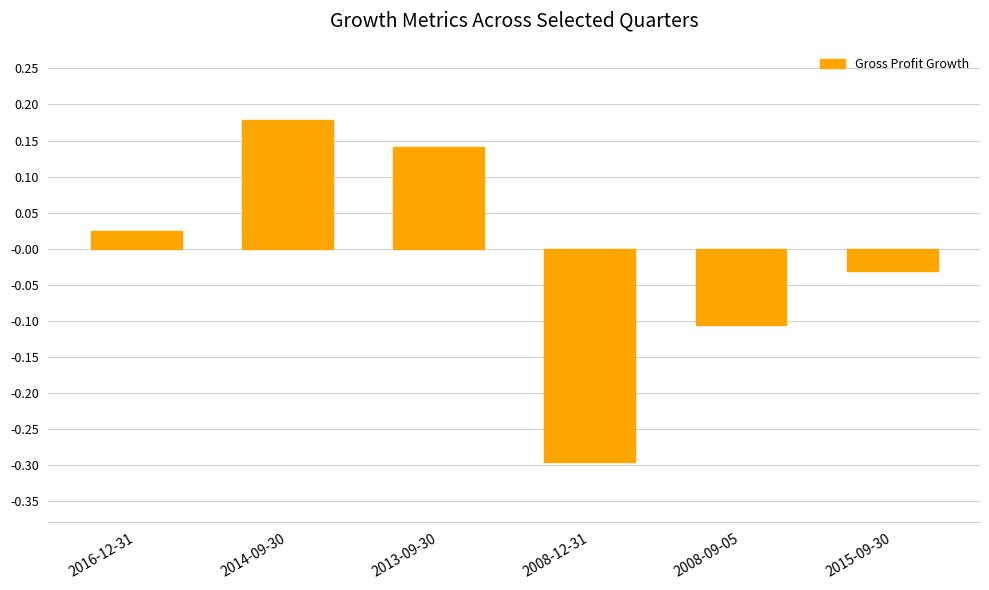

Which label corresponds to the smallest value in the chart?

2008-12-31